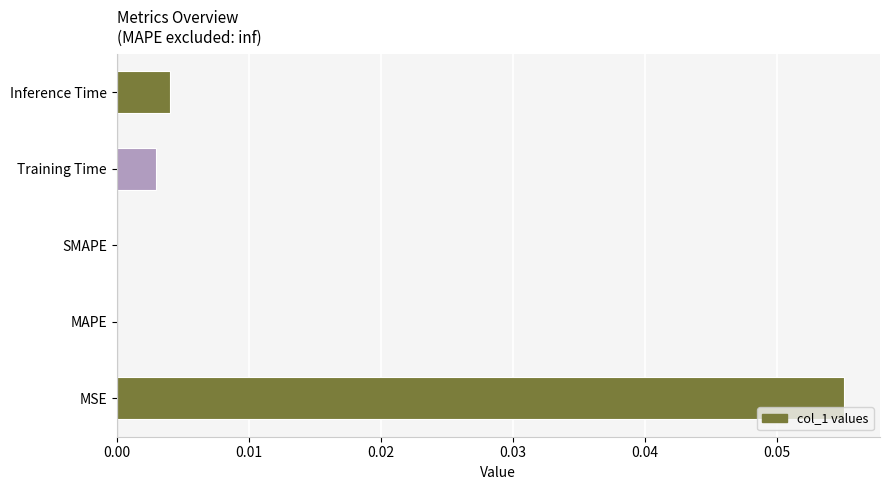

Is it true that the value at Inference Time is 0.0?

True